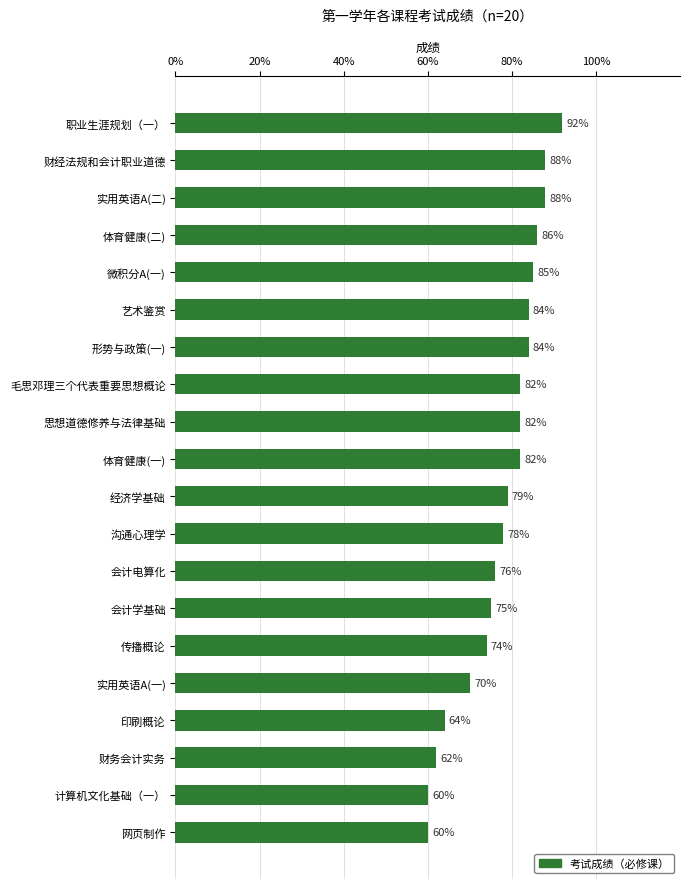

The value at 会计电算化 is 46. True or false?

False